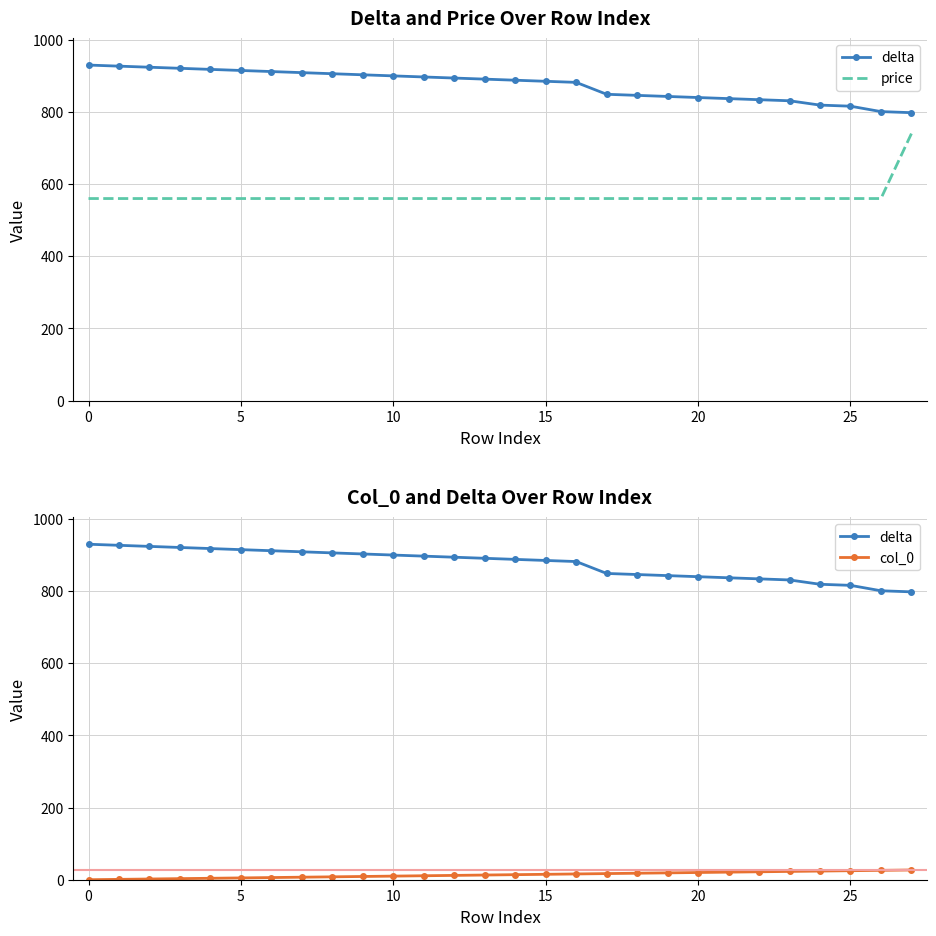

True or false: delta has more than 0 interior local peaks.

False